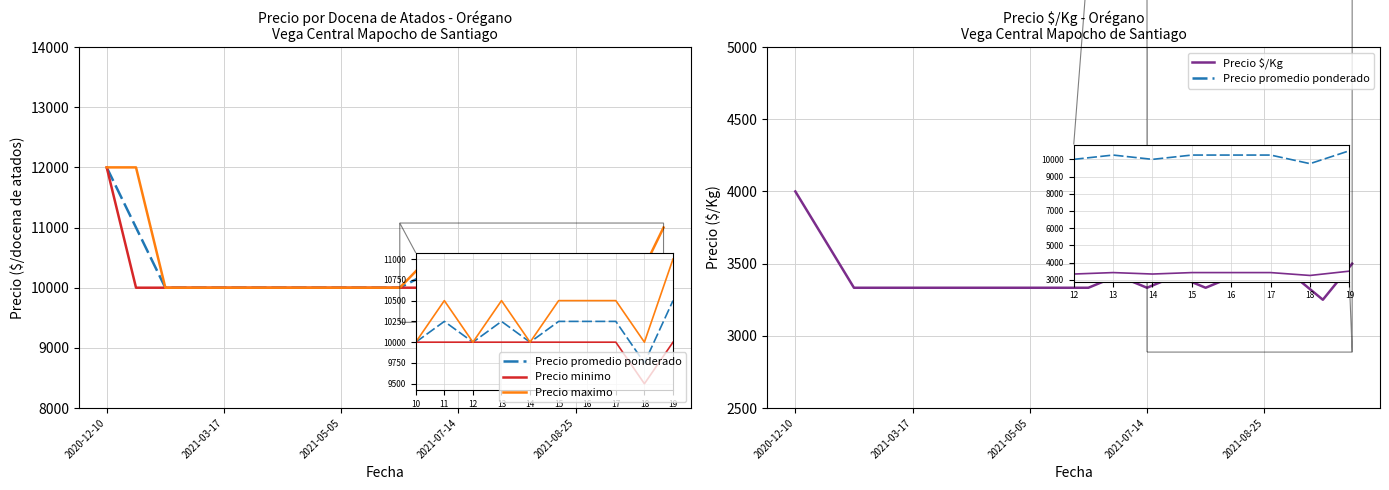

What are all the series names shown in the legend?

Precio promedio ponderado, Precio minimo, Precio maximo, Precio $/Kg